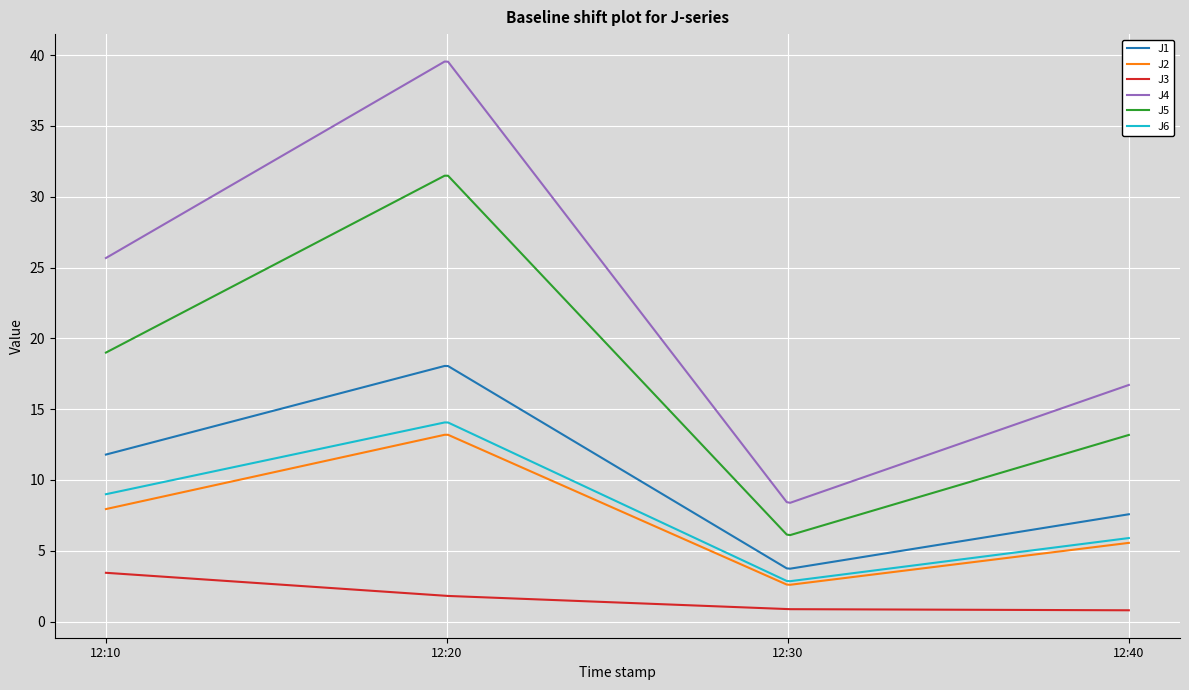

How many lines are shown in the chart?

6